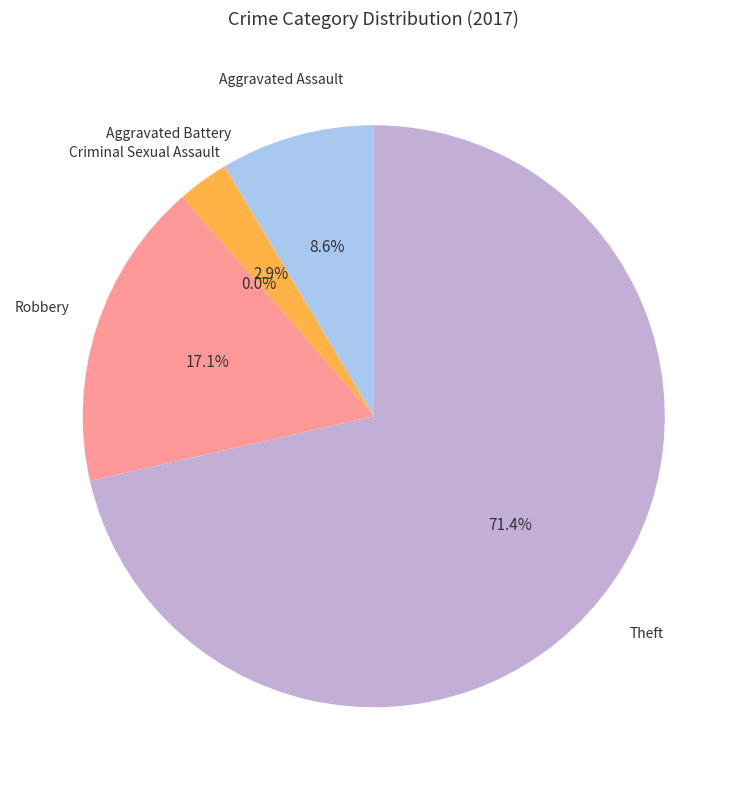

Rank the categories by value from lowest to highest.

Criminal Sexual Assault, Aggravated Battery, Aggravated Assault, Robbery, Theft